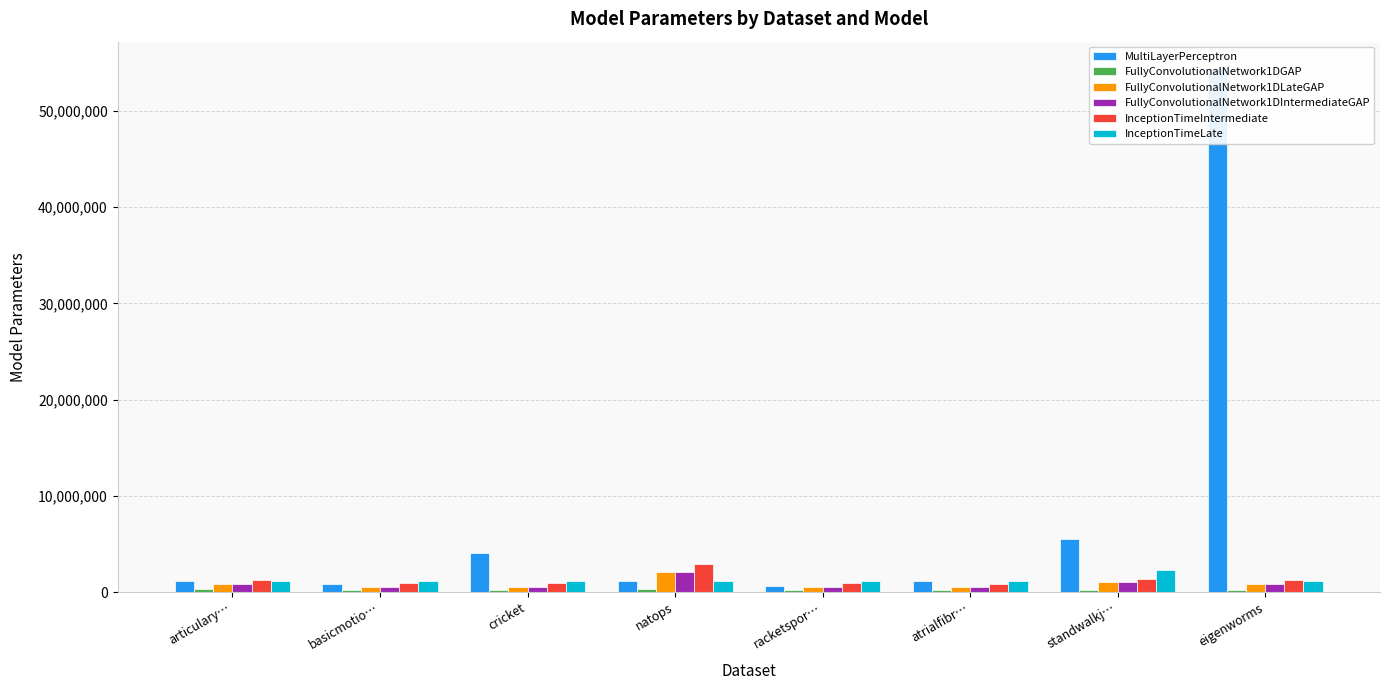

The InceptionTimeLate series shows 610406 at natops. True or false?

False